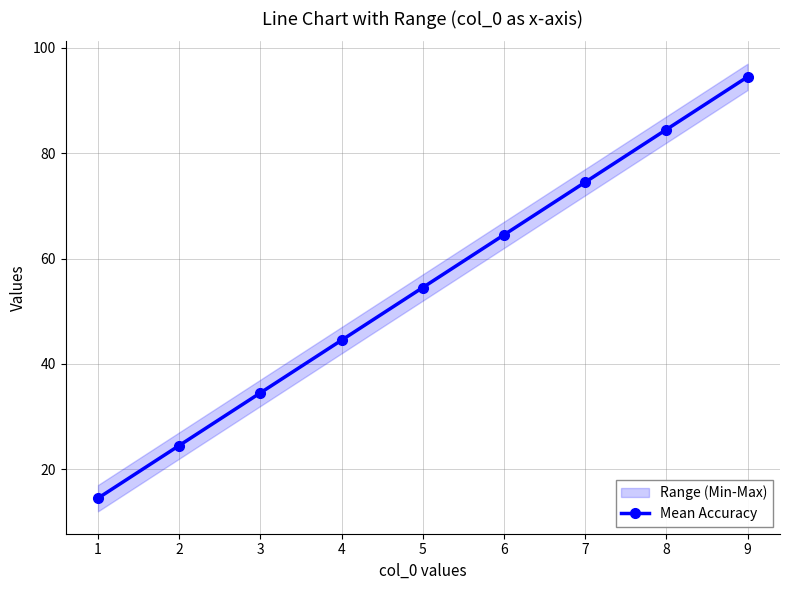

Rank the categories by Mean Accuracy value from lowest to highest.

1, 2, 3, 4, 5, 6, 7, 8, 9